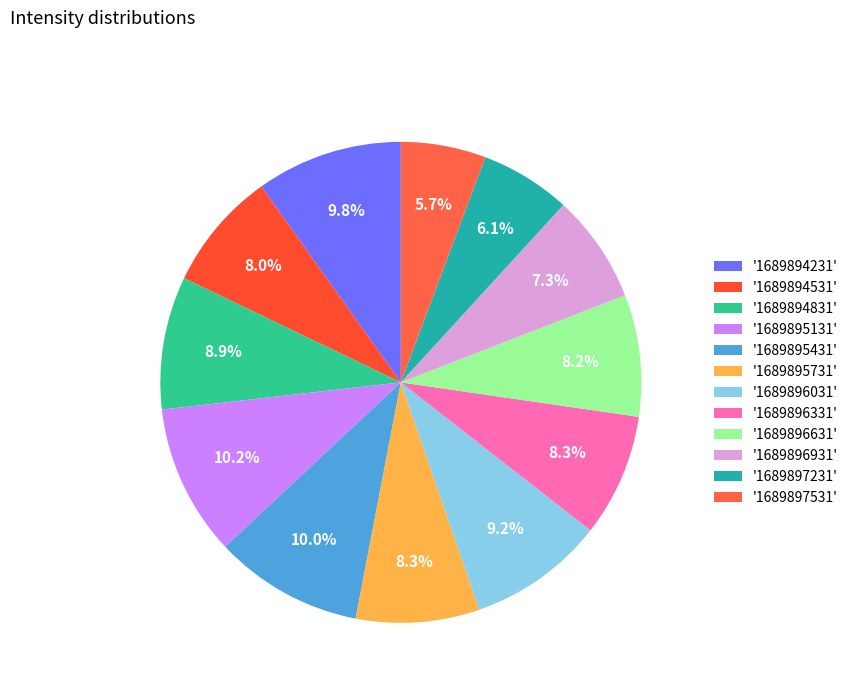

To the nearest percent, what is the average slice percentage?

8%